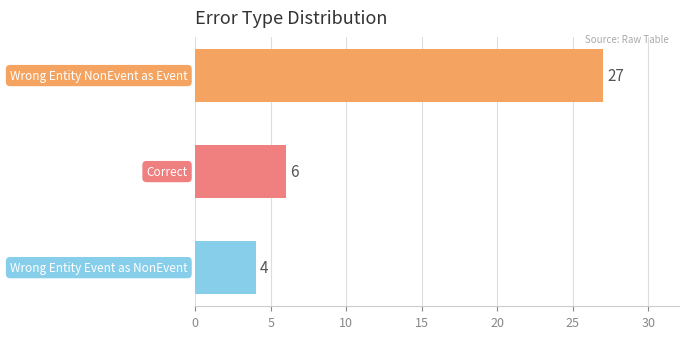

What is the value of the 3rd bar from the top?

4